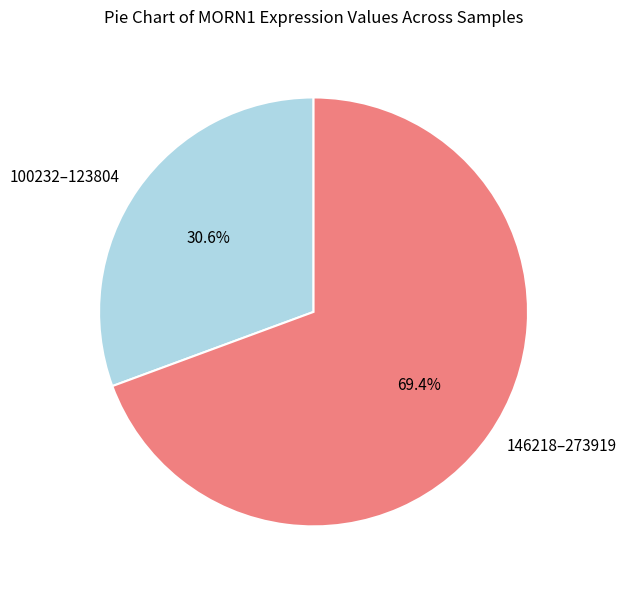

Is 100232–123804 the majority of the pie?

No